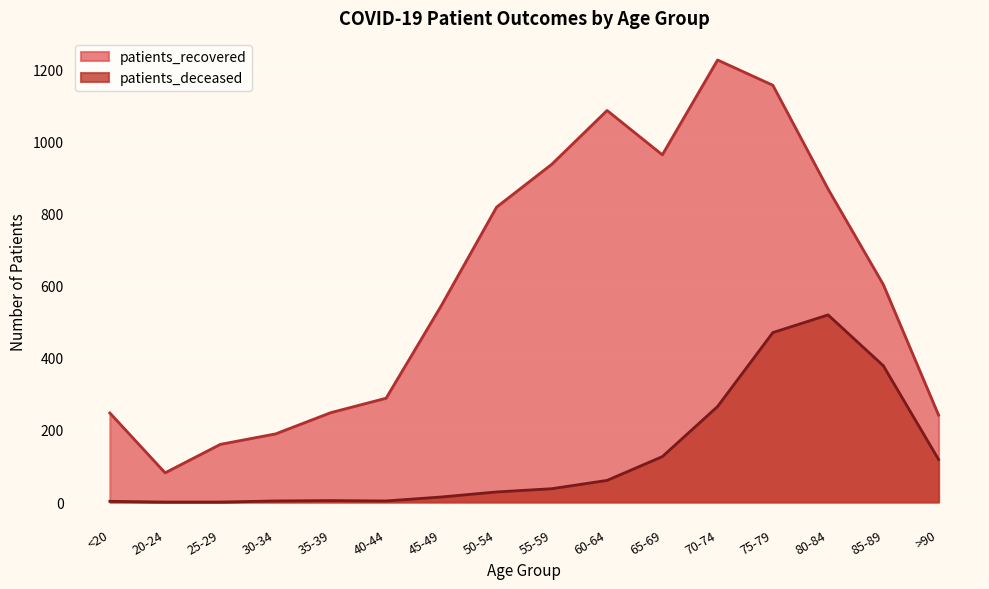

What is the total value across all series at 25-29?

160